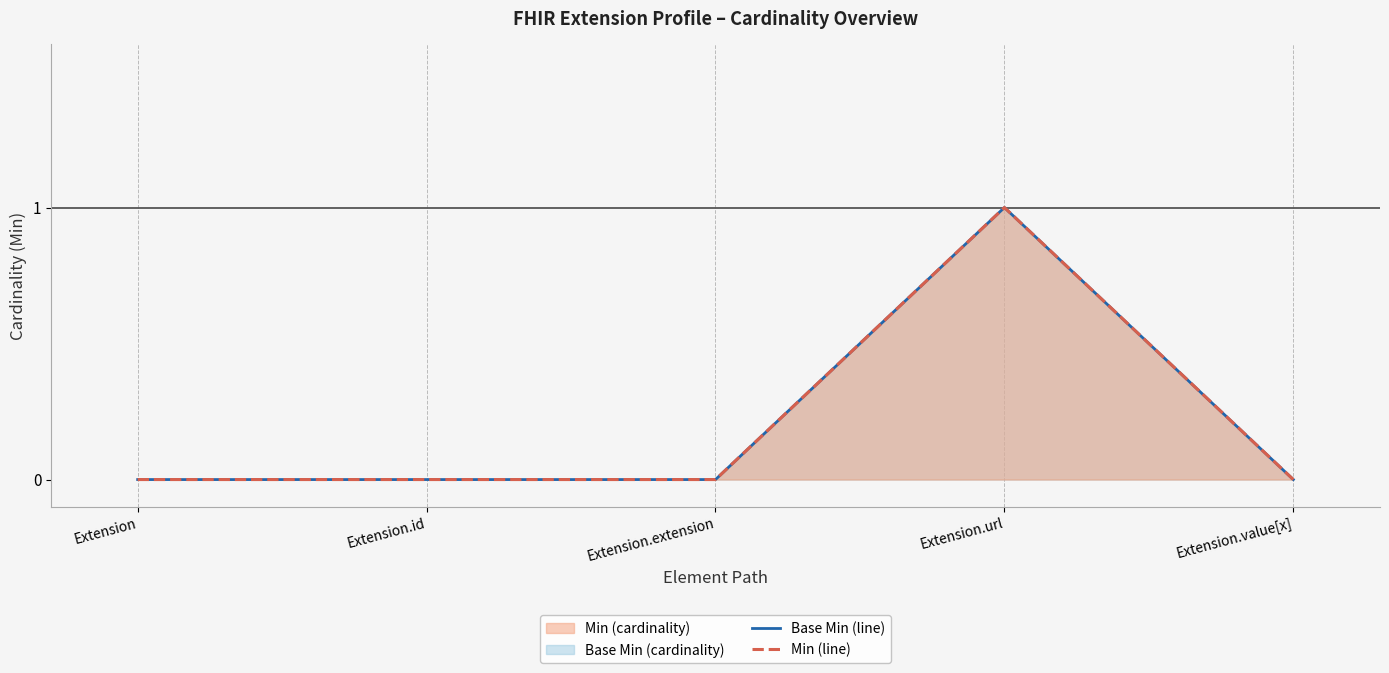

Reading left to right, list all the values displayed in this chart.

Base Min (line): 0	0	0	1	0
Min (line): 0	0	0	1	0